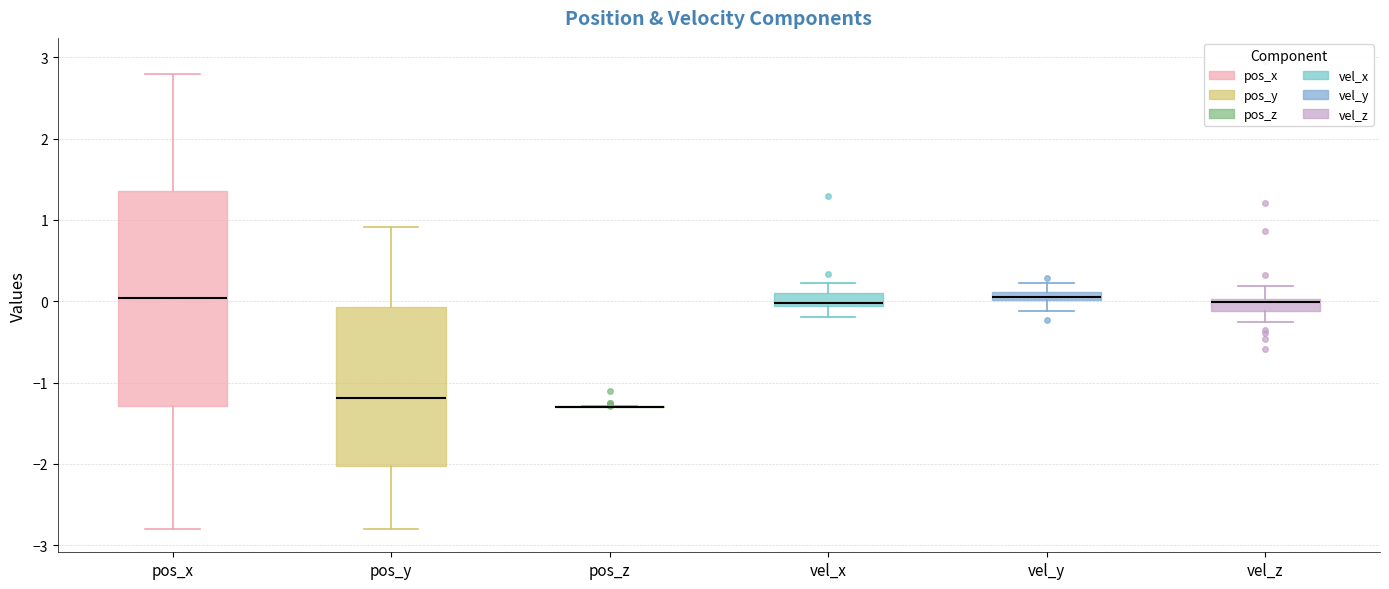

Where does the lower whisker of the box for vel_y end on the y-axis? The values are not printed on the chart, so give them approximately, as read against the axis.

-0.1